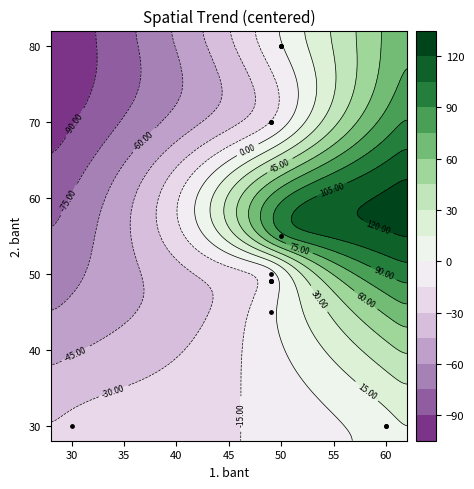

What is the sum of all values?

816